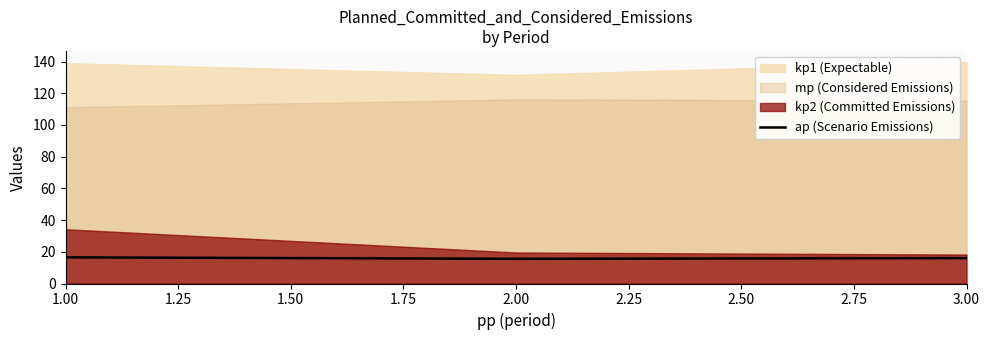

What is the highest value of the ap (Scenario Emissions) series?

16.5